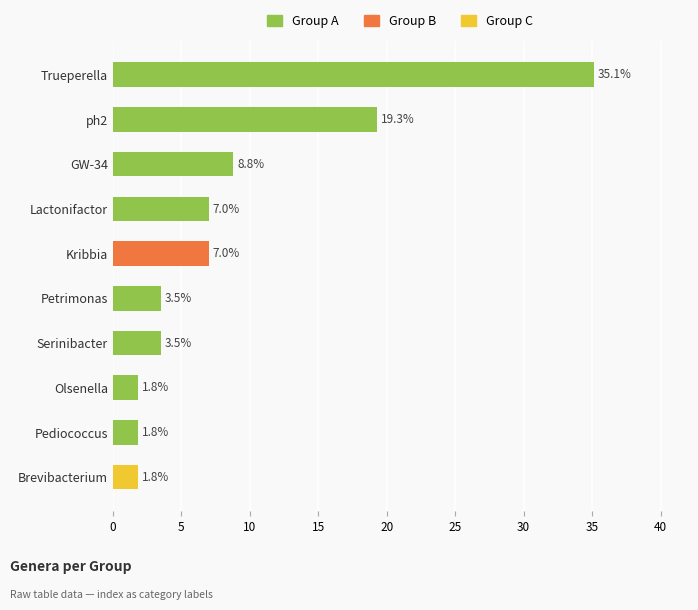

What is the sum of all values?

89.6